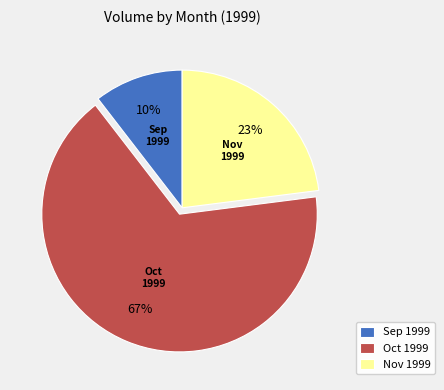

Rank the categories by value from highest to lowest.

Oct 1999, Nov 1999, Sep 1999